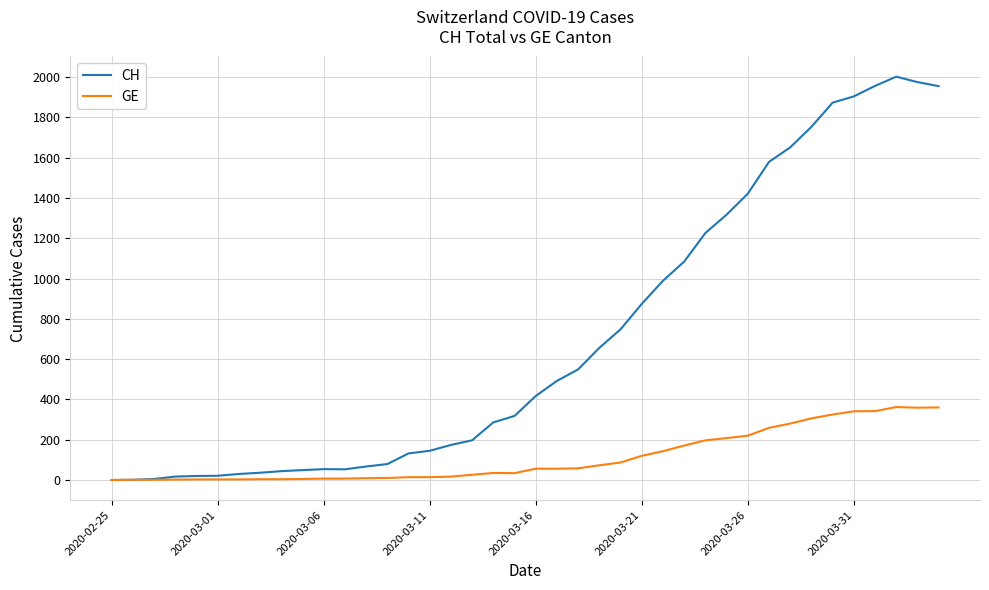

List the series in order of their overall mean, highest first.

CH, GE